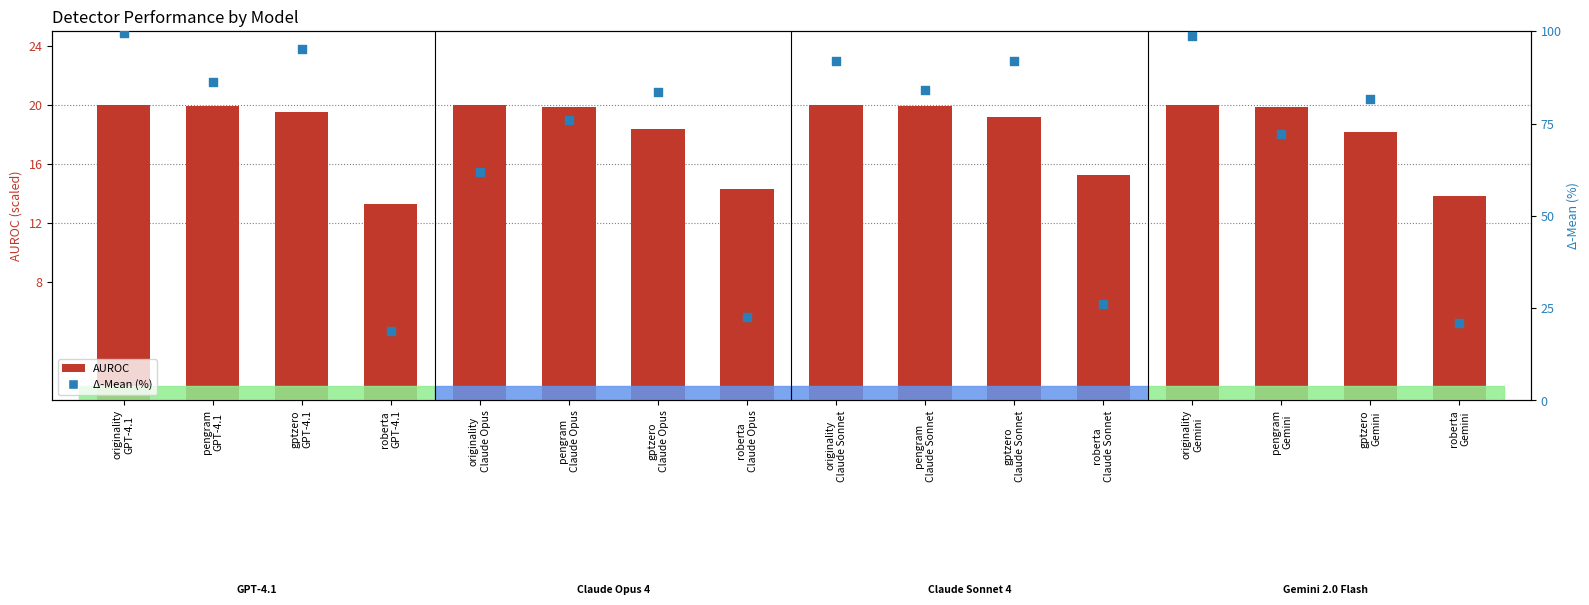

Which series contains the highest Y value?

Δ-Mean (%)